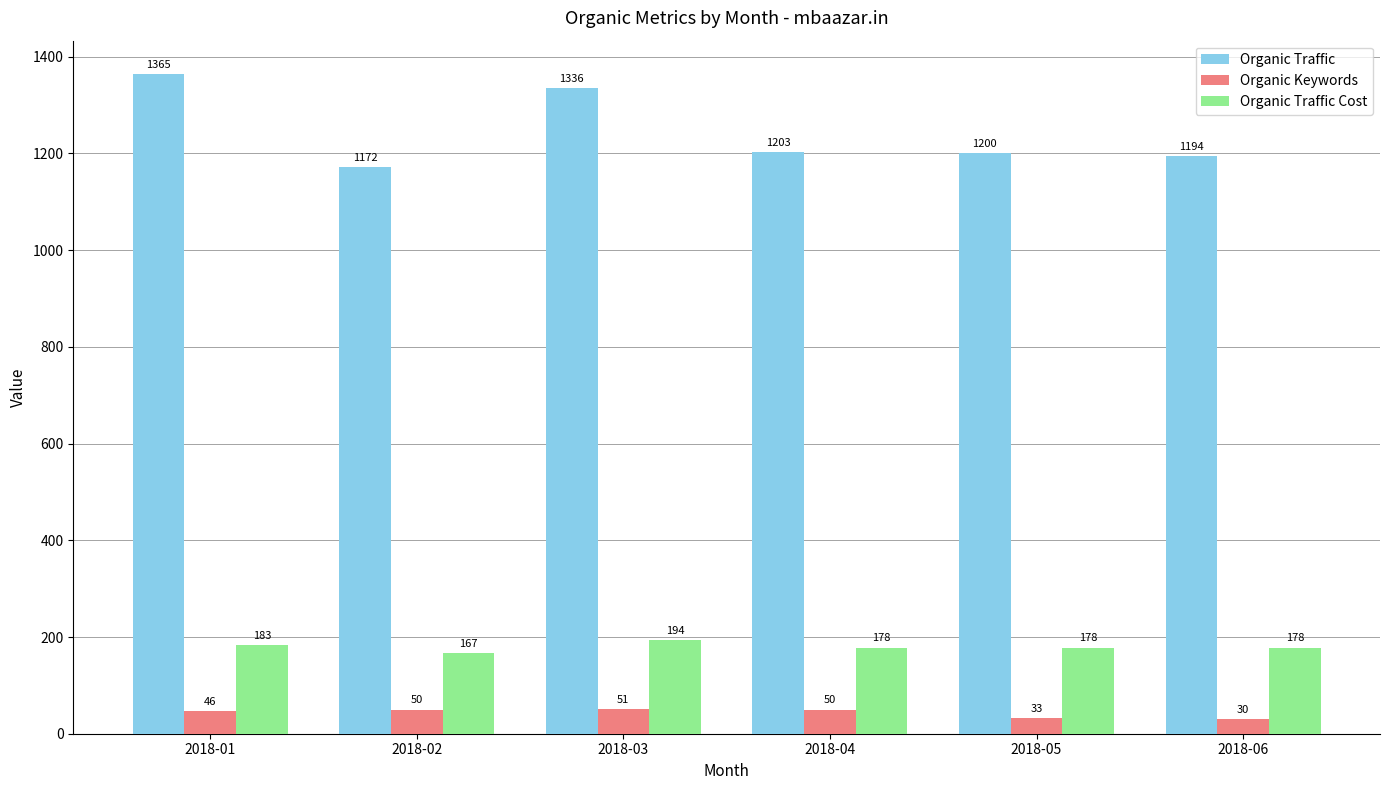

At which label does Organic Traffic Cost reach its peak?

2018-03